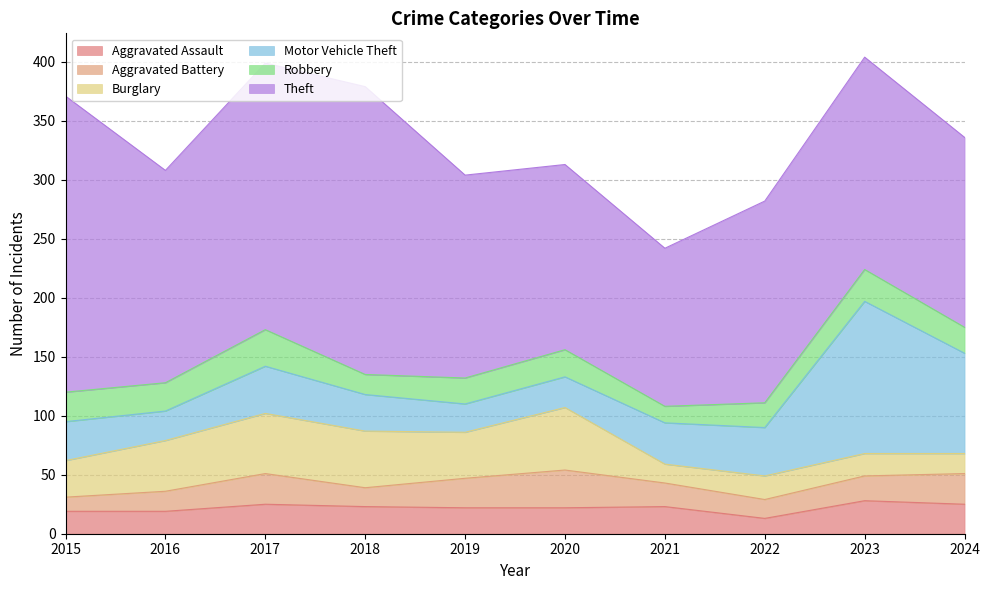

The value of Theft at 2021 is 230. True or false?

False